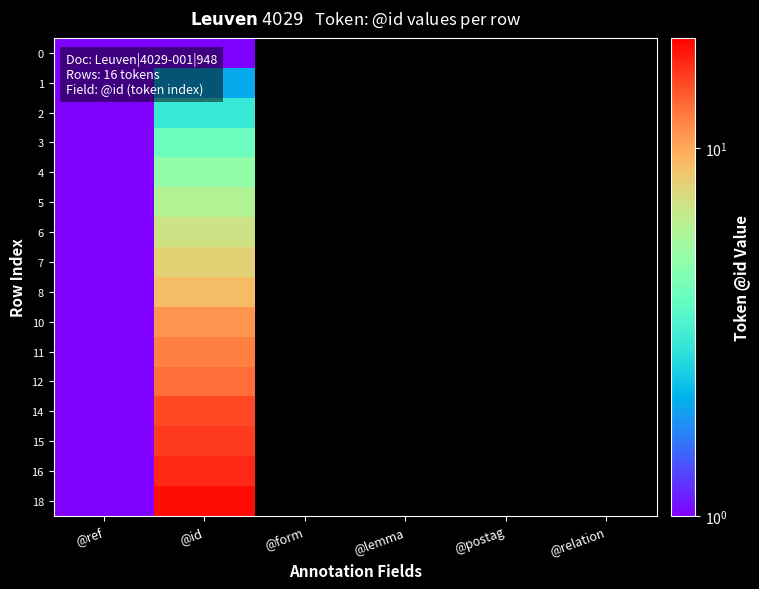

What is the difference between the maximum and minimum values in the 6 series?

6.0